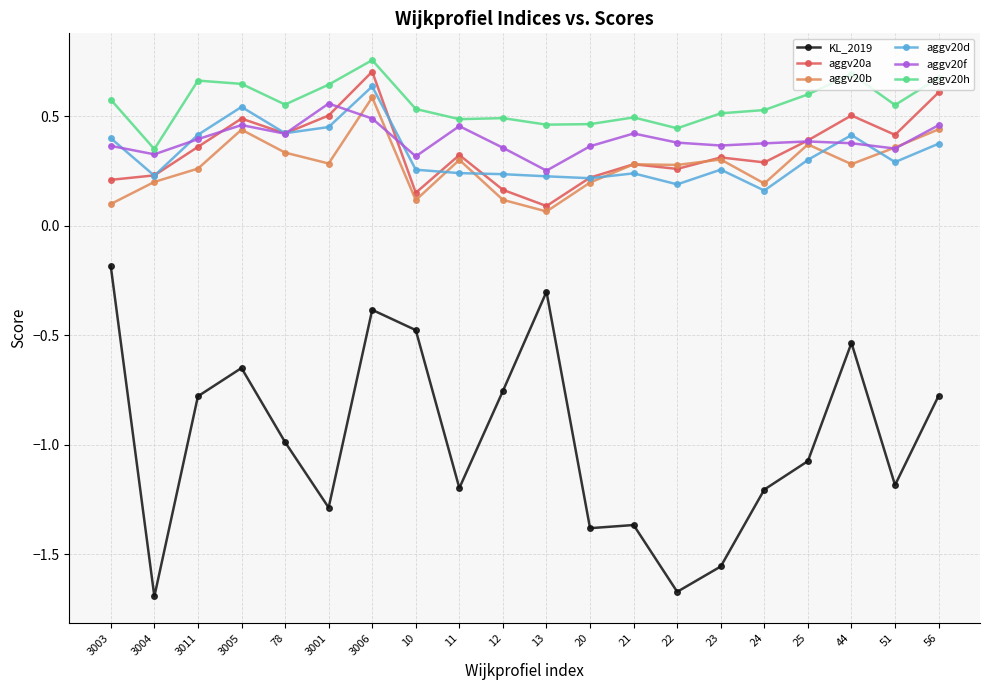

What is the label of the 18th point from the left?

44